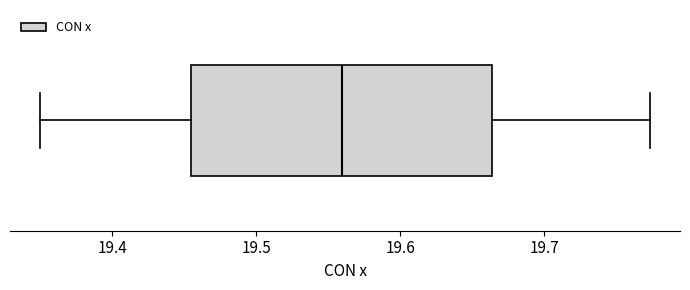

Transcribe this box plot: give where the median line is, the range the box spans, and where the two whiskers end, as read against the x-axis. The values are not printed on the chart, so give them approximately, as read against the axis.

median 19.56, box 19.45 to 19.66, whiskers 19.35 to 19.77